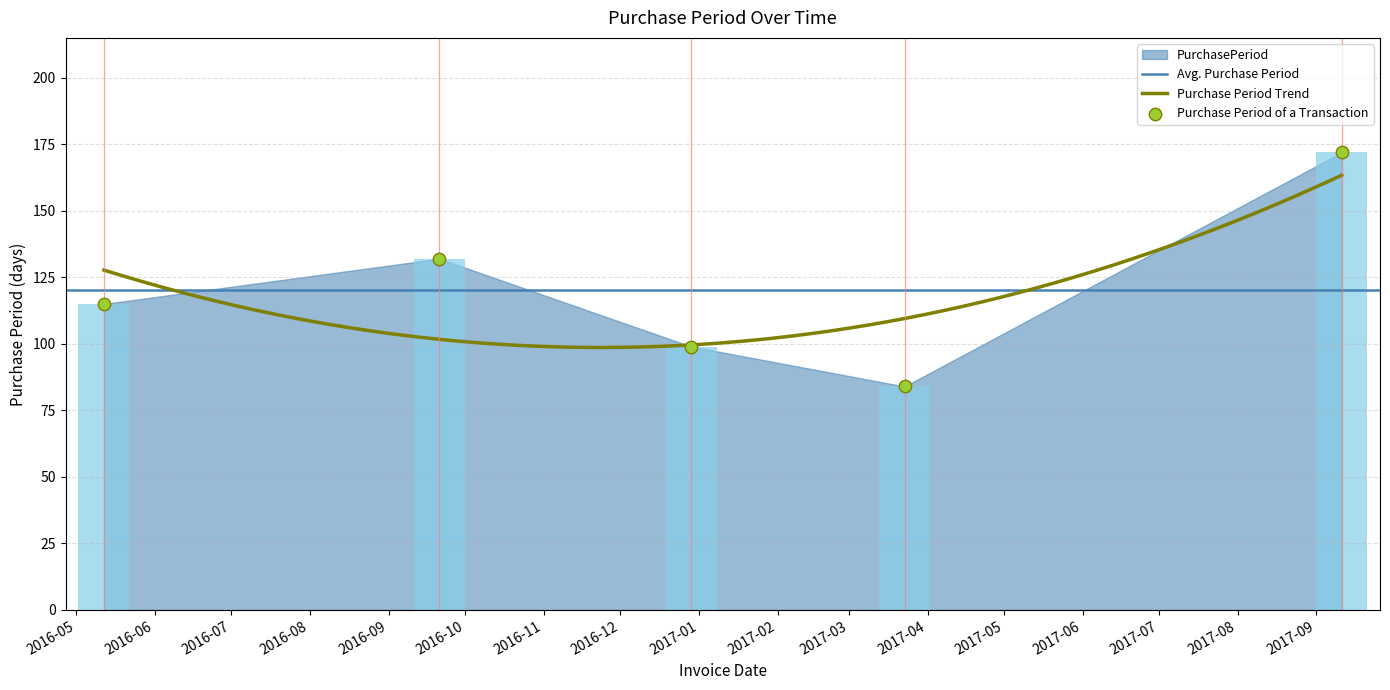

Which has a higher value, 2016-09-21 or 2017-09-11?

2017-09-11